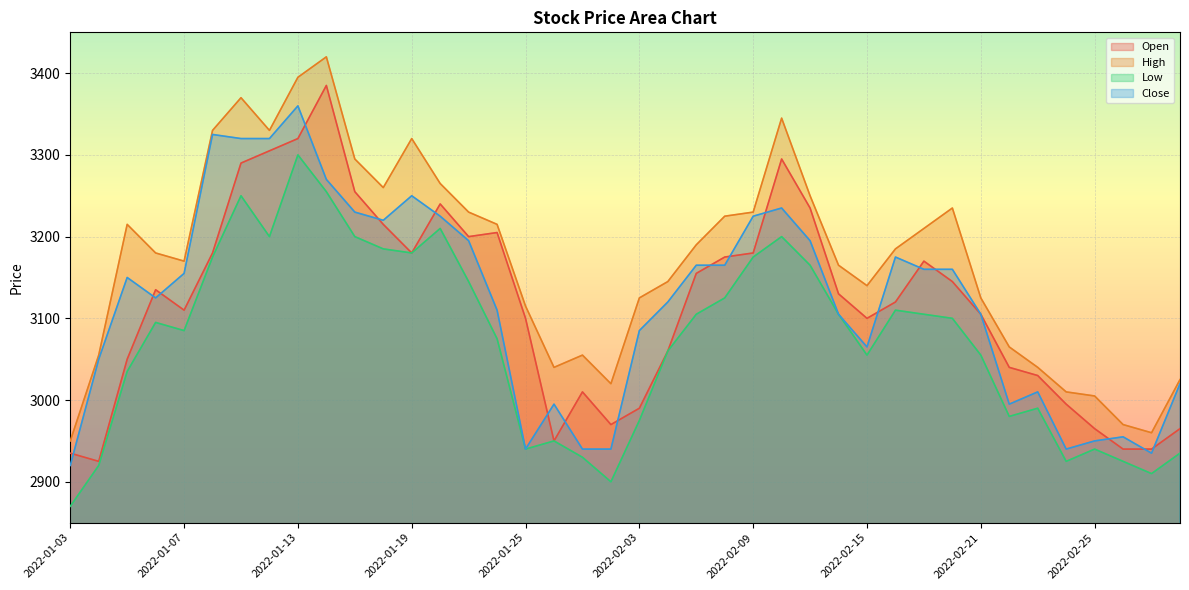

How many interior local peaks does the Close series have?

9